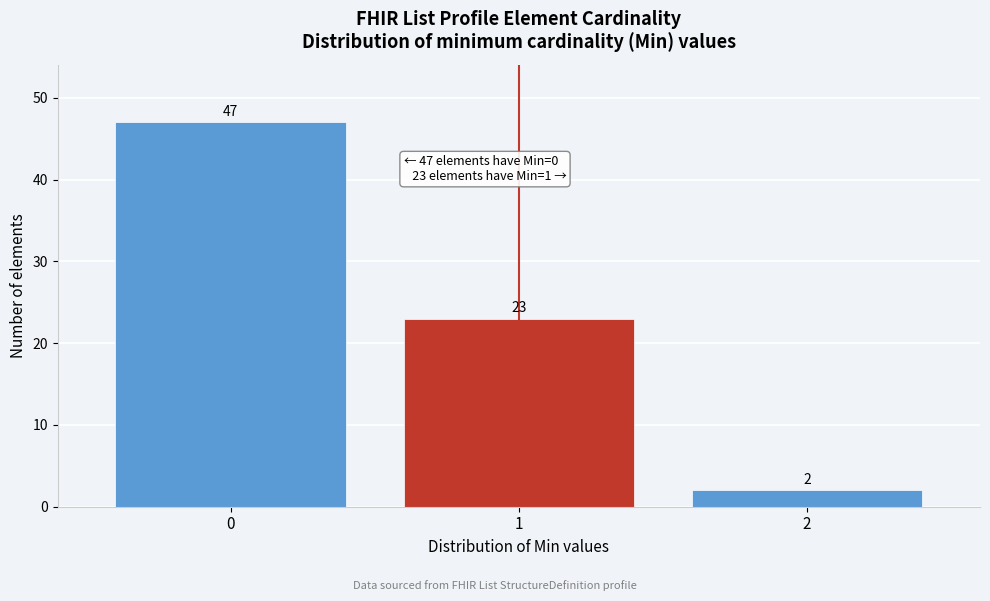

What is the height of the bar covering 0.5 to 1.5 on the x-axis?

23